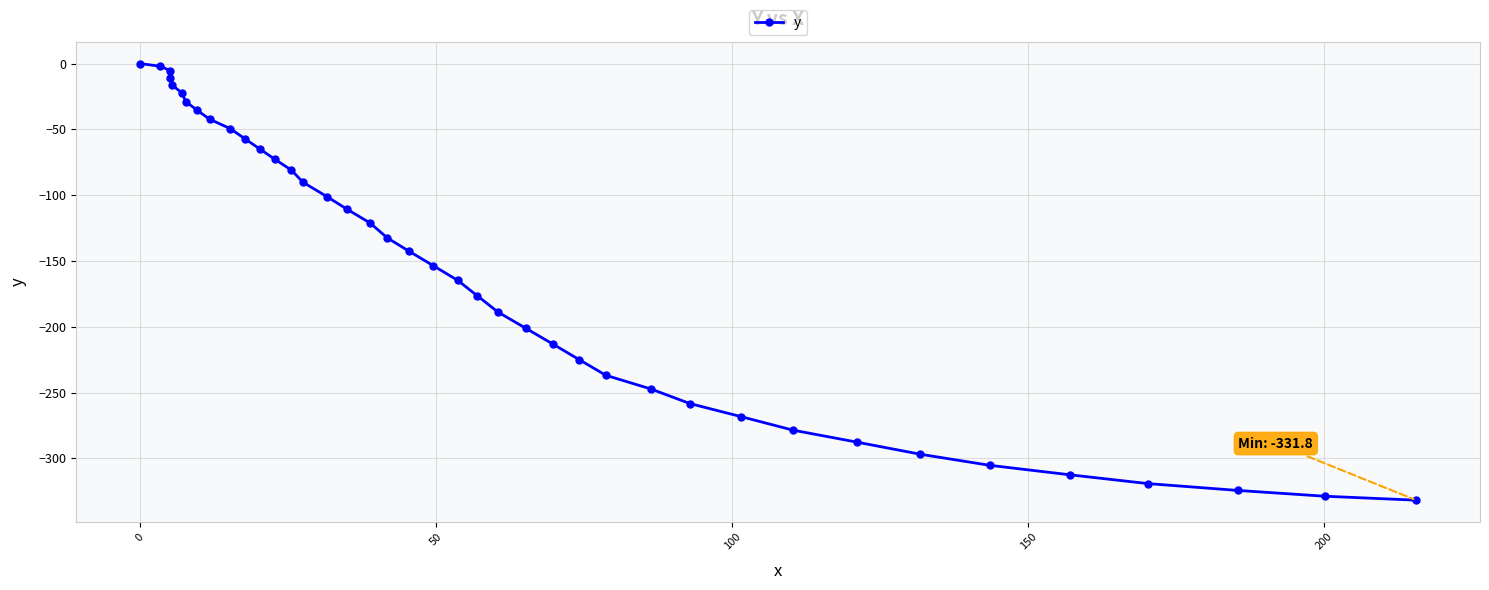

True or false: the data shows -223.8 at 39.

False